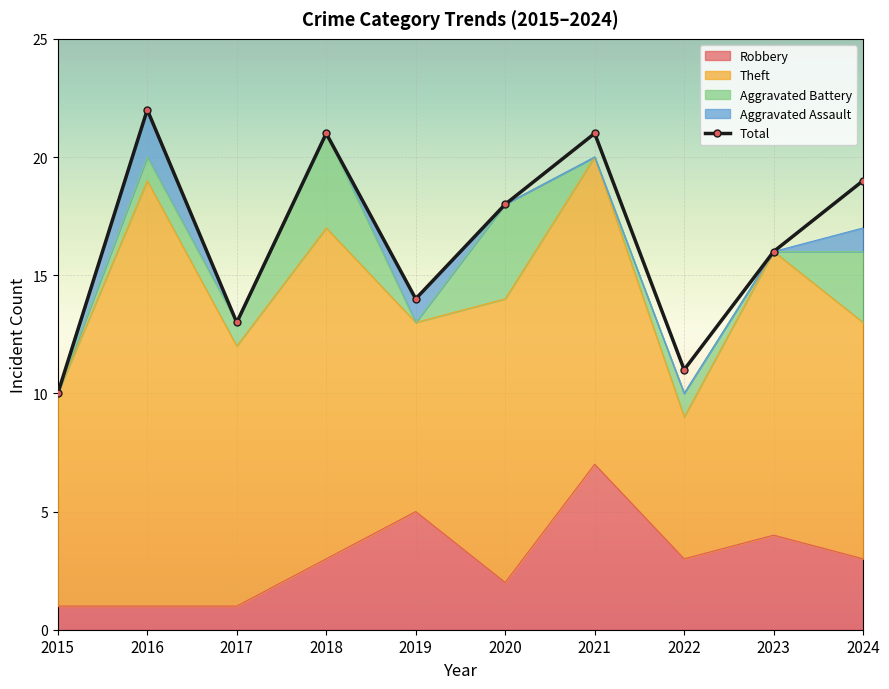

Reading left to right, extract all data points from this chart.

10	22	13	21	14	18	21	11	16	19